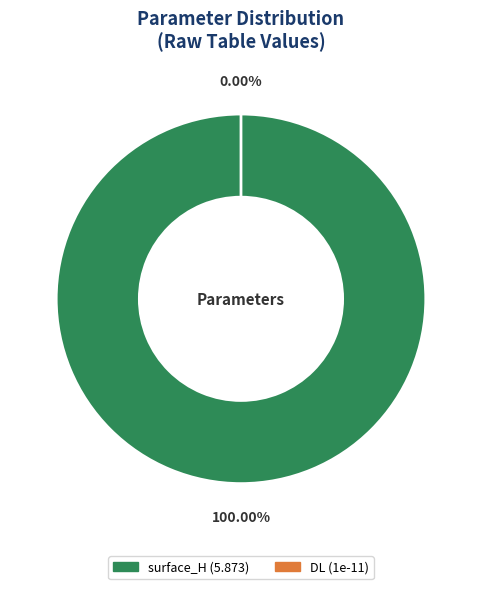

To the nearest percent, what portion does surface_H represent?

100%